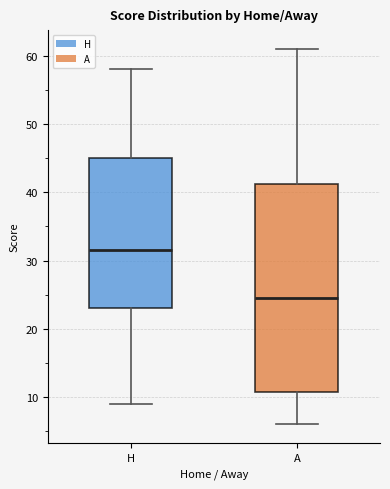

Reading left to right, read every box against the y-axis: the position of its median line, the range the box covers, and the ends of its whiskers. The values are not printed on the chart, so give them approximately, as read against the axis.

H: median 32, box 23 to 45, whiskers 9 to 58
A: median 25, box 11 to 41, whiskers 6 to 61